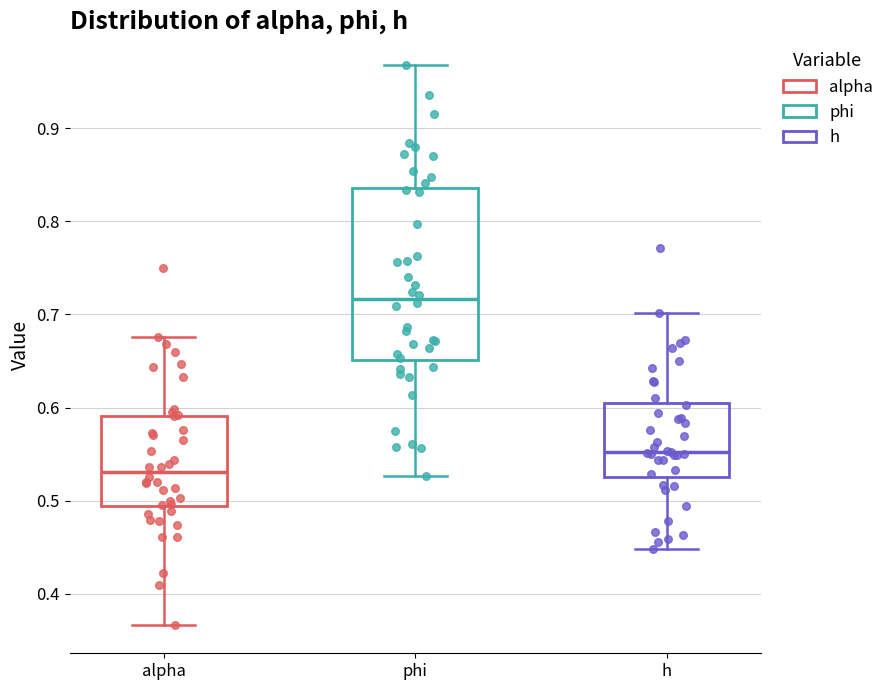

Comparing the boxes themselves (not the whiskers), which one is the tallest?

phi